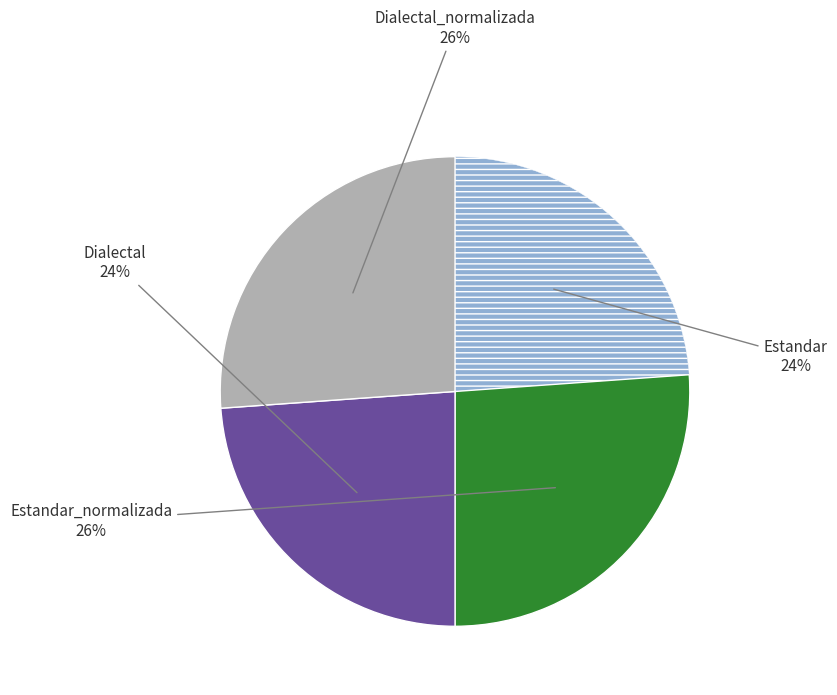

To the nearest percent, what is the average slice percentage?

25%